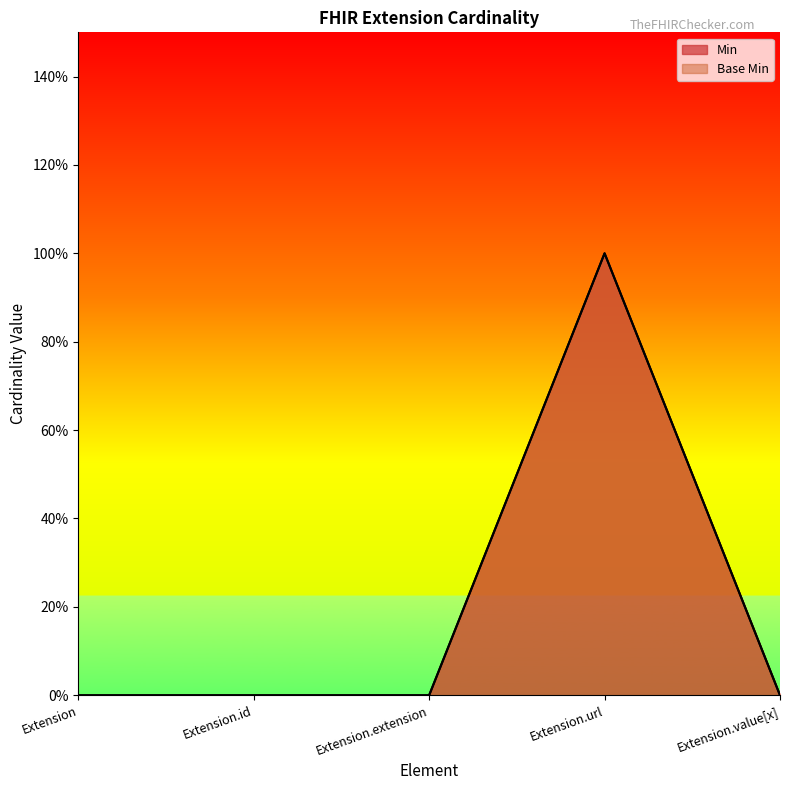

What is the difference between the maximum and minimum values in the Min series?

1